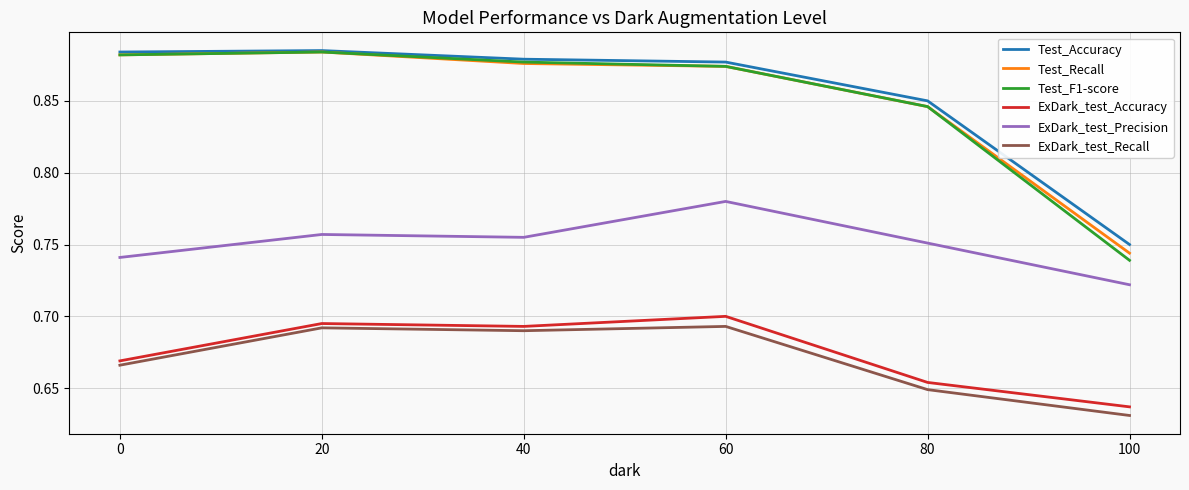

Which series has the largest range (max minus min)?

Test_F1-score